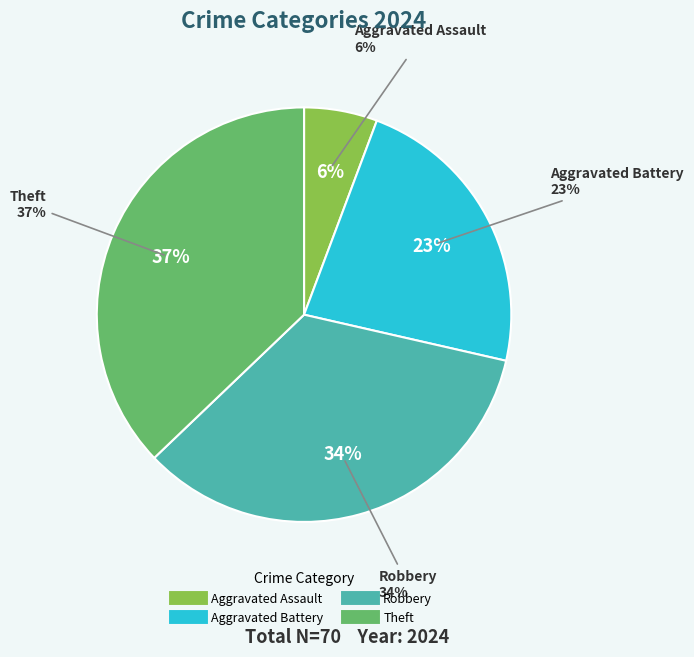

Do Theft and Robbery together represent more than half of the pie?

Yes